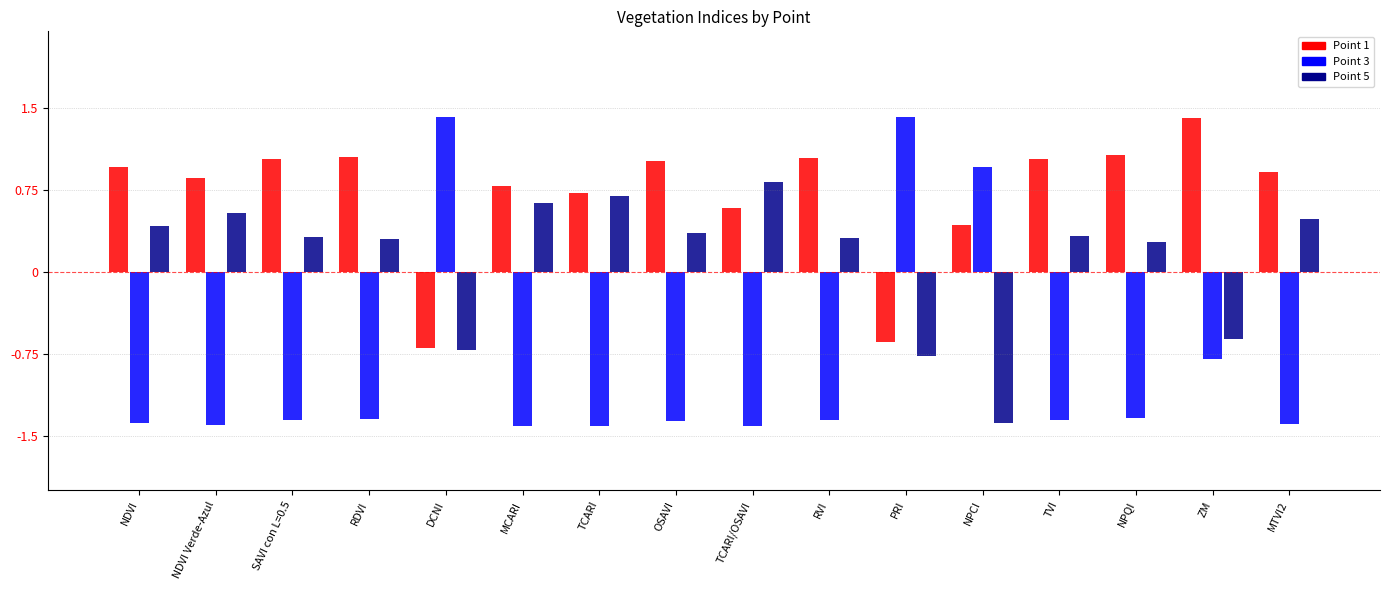

List the series in order of their overall mean, lowest first.

Point 3, Point 5, Point 1